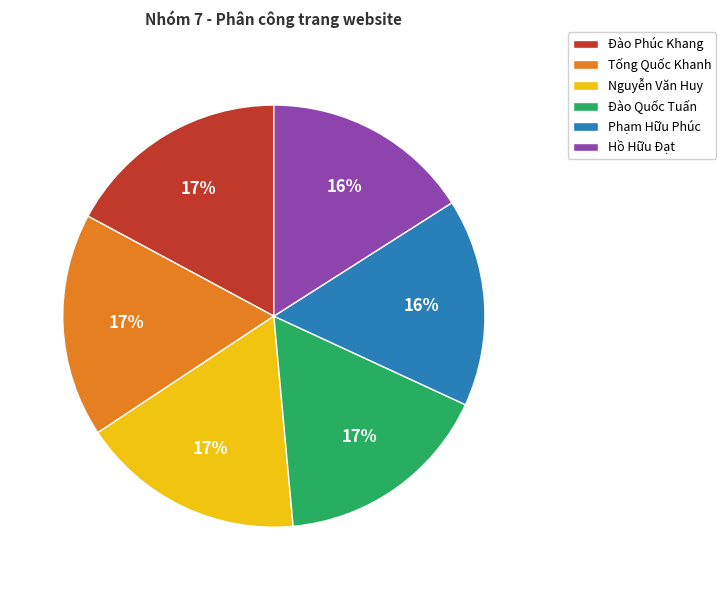

Does Phạm Hữu Phúc account for over 50% of the chart?

No